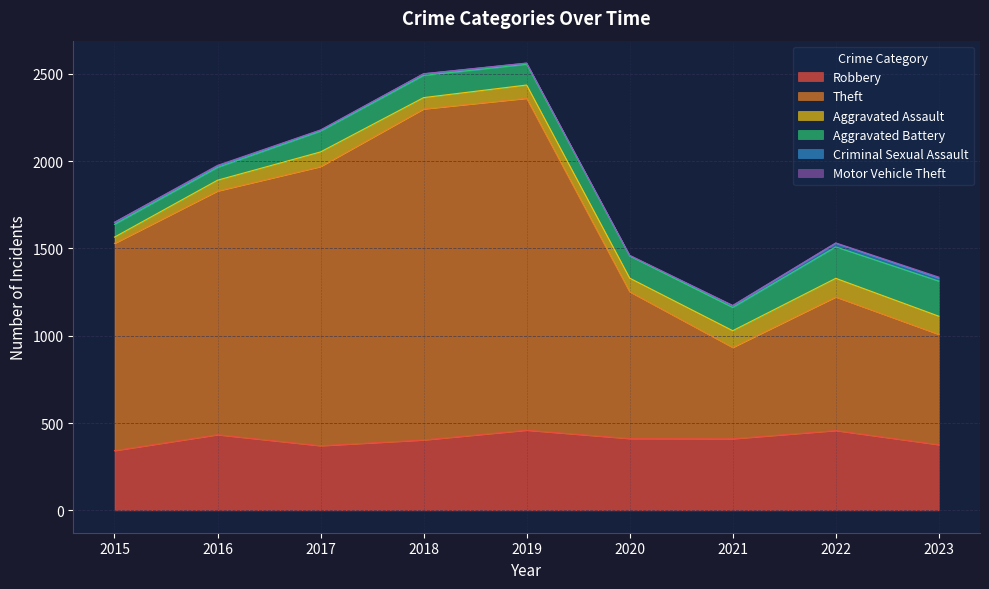

Between 2020 and 2021, which series saw the biggest shift?

Theft